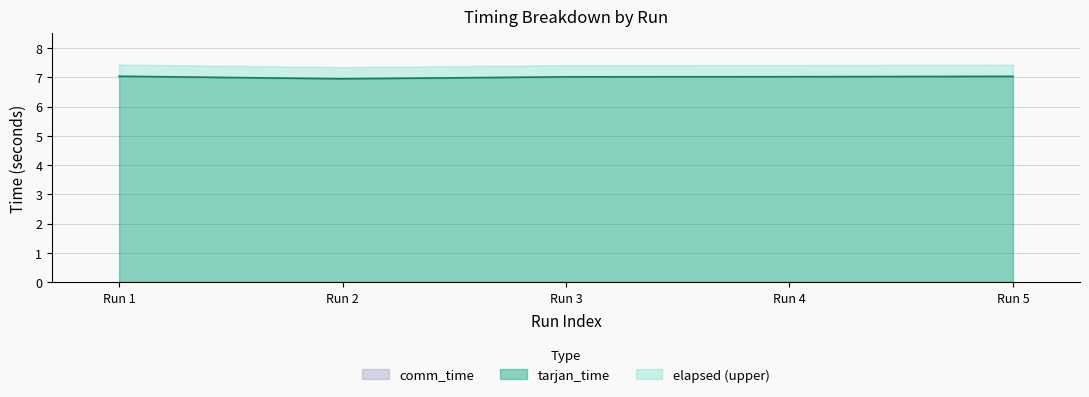

What are all the series names shown in the legend?

tarjan_time, comm_time, elapsed